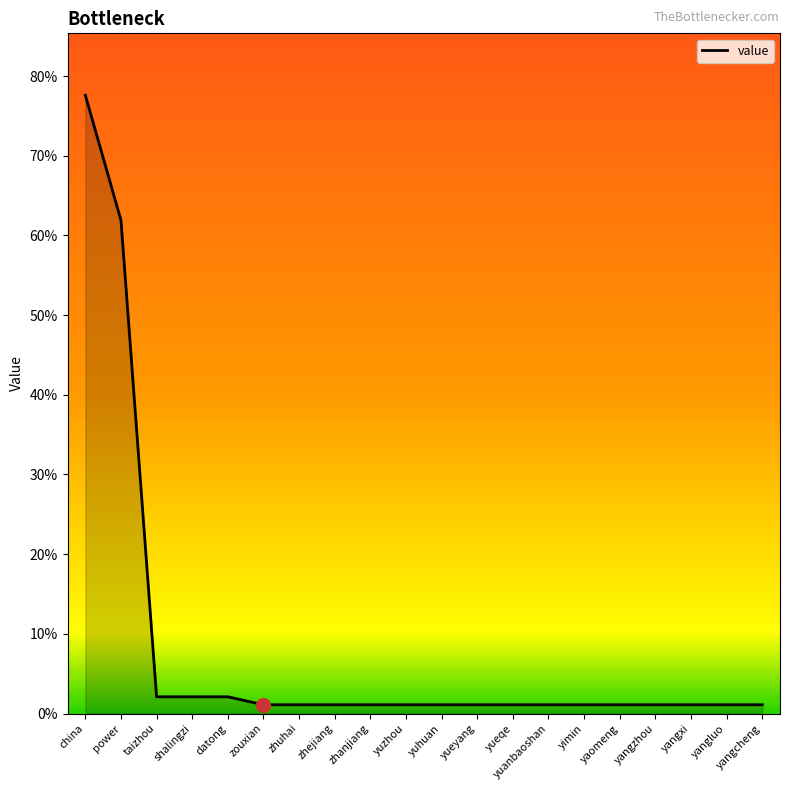

What is the sum of all values?

1.6